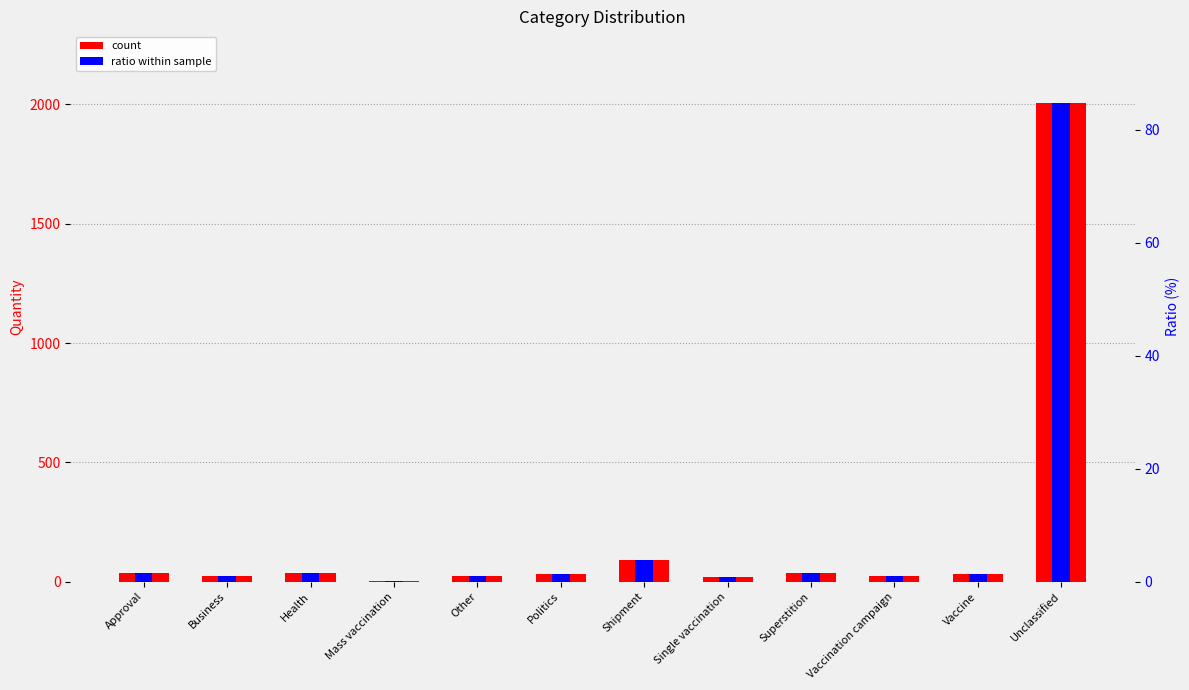

What is the label of the 7th bar from the left?

Shipment